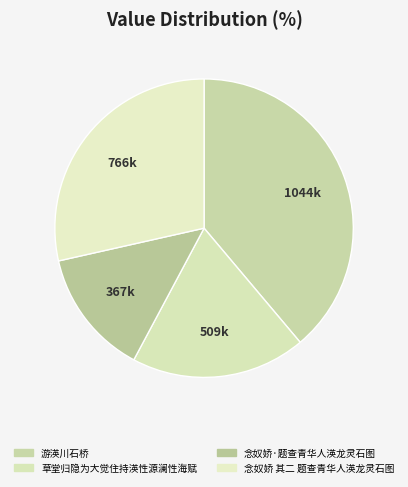

Count the number of slices in the pie.

4